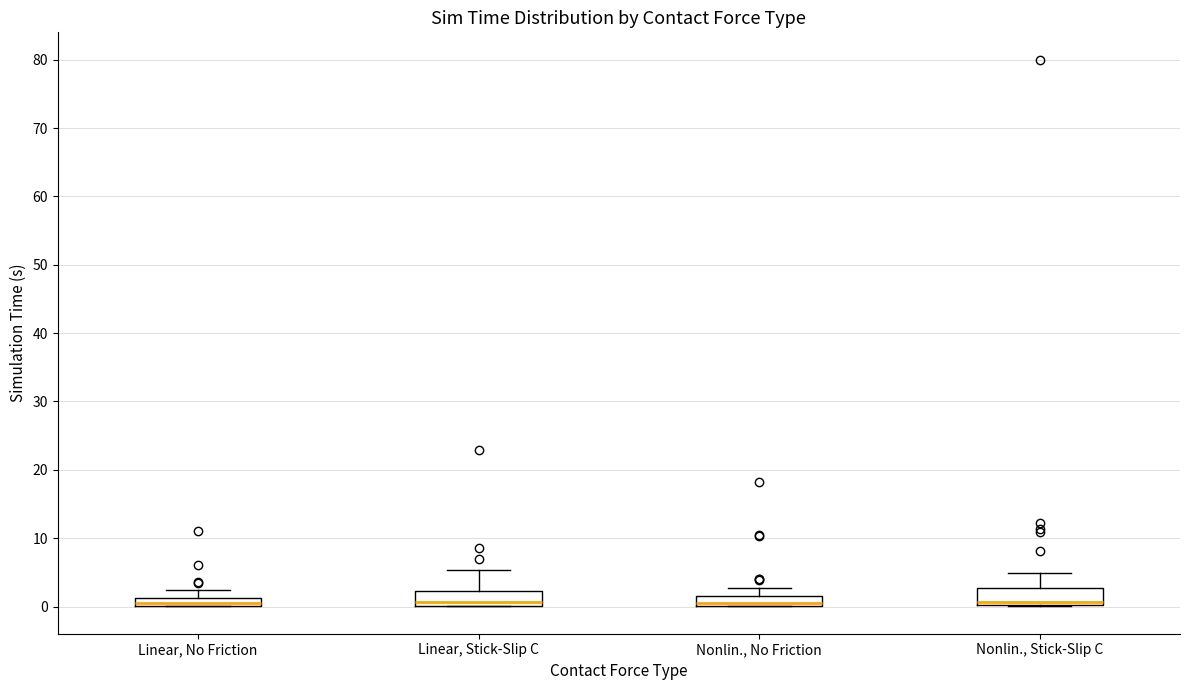

Where is the upper edge of the box for Linear, Stick-Slip C on the y-axis? The values are not printed on the chart, so give them approximately, as read against the axis.

2